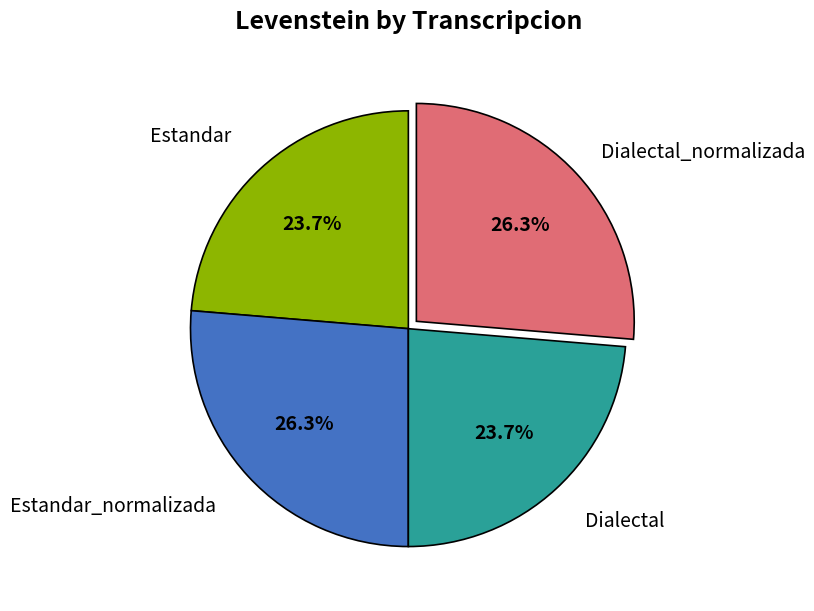

To the nearest percent, what is the difference between the largest and smallest slice percentages?

3%